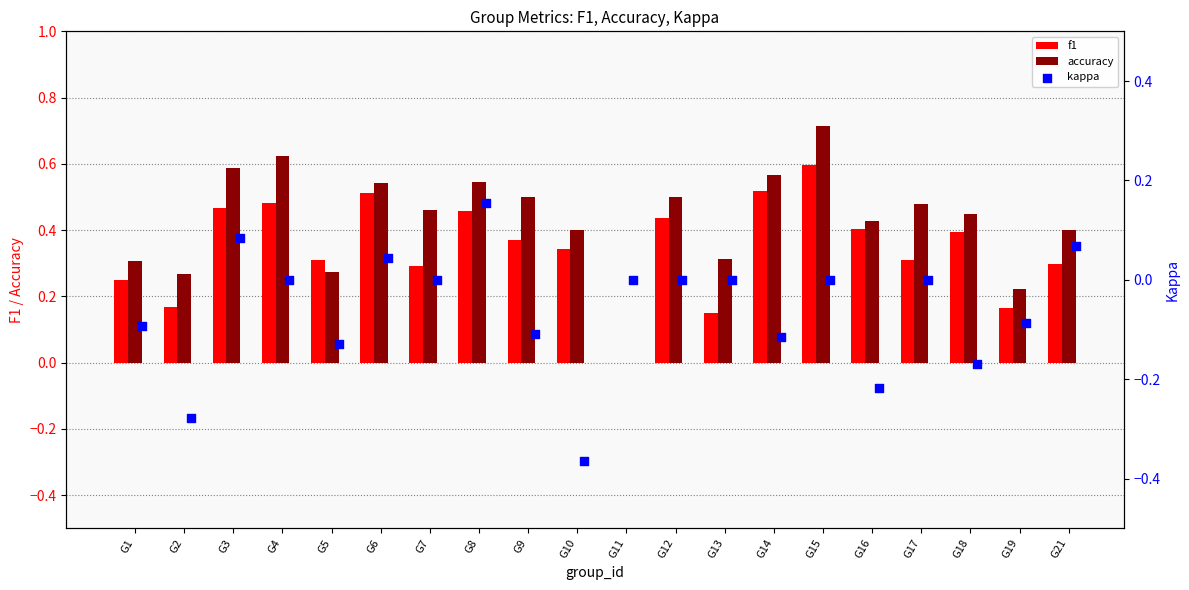

What are all the series names shown in the legend?

f1, accuracy, kappa